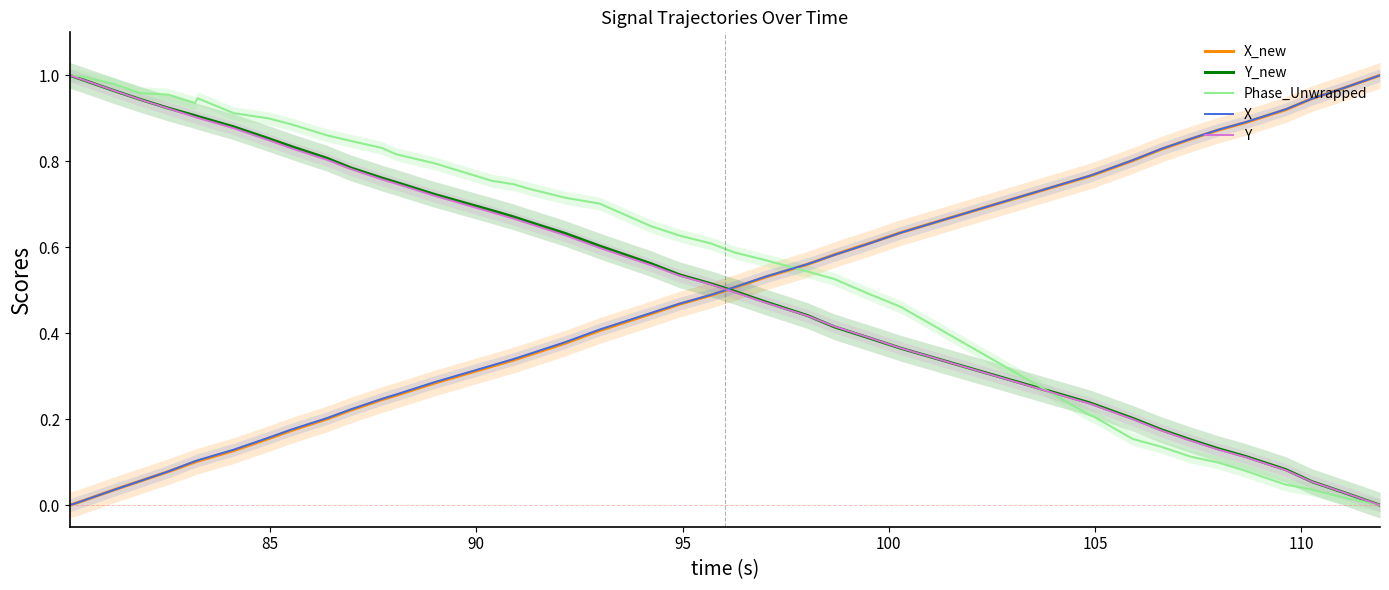

Reading left to right, extract all data points from this chart.

X_new: 0.0	0.0	0.0	0.1	0.1	0.1	0.1	0.1	0.2	0.2	0.2	0.2	0.2	0.3	0.3	0.3	0.3	0.3	0.4	0.4	0.4	0.5	0.5	0.5	0.5	0.6	0.6	0.6	0.6	0.8	0.8	0.8	0.8	0.9	0.9	0.9	0.9	0.9	1.0	1.0
Y_new: 1.0	1.0	1.0	0.9	0.9	0.9	0.9	0.9	0.9	0.8	0.8	0.8	0.8	0.8	0.7	0.7	0.7	0.7	0.6	0.6	0.6	0.5	0.5	0.5	0.5	0.4	0.4	0.4	0.4	0.2	0.2	0.2	0.2	0.2	0.1	0.1	0.1	0.1	0.0	0.0
Phase_Unwrapped: 1.0	1.0	1.0	1.0	1.0	0.9	0.9	0.9	0.9	0.9	0.9	0.8	0.8	0.8	0.8	0.8	0.7	0.7	0.7	0.7	0.6	0.6	0.6	0.6	0.6	0.5	0.5	0.5	0.5	0.2	0.2	0.2	0.1	0.1	0.1	0.1	0.0	0.0	0.0	0.0
X: 0.0	0.0	0.0	0.1	0.1	0.1	0.1	0.1	0.2	0.2	0.2	0.2	0.2	0.3	0.3	0.3	0.3	0.4	0.4	0.4	0.4	0.5	0.5	0.5	0.5	0.6	0.6	0.6	0.6	0.8	0.8	0.8	0.8	0.9	0.9	0.9	0.9	0.9	1.0	1.0
Y: 1.0	1.0	1.0	0.9	0.9	0.9	0.9	0.9	0.8	0.8	0.8	0.8	0.8	0.7	0.7	0.7	0.7	0.7	0.6	0.6	0.6	0.5	0.5	0.5	0.5	0.4	0.4	0.4	0.4	0.2	0.2	0.2	0.2	0.2	0.1	0.1	0.1	0.1	0.0	0.0